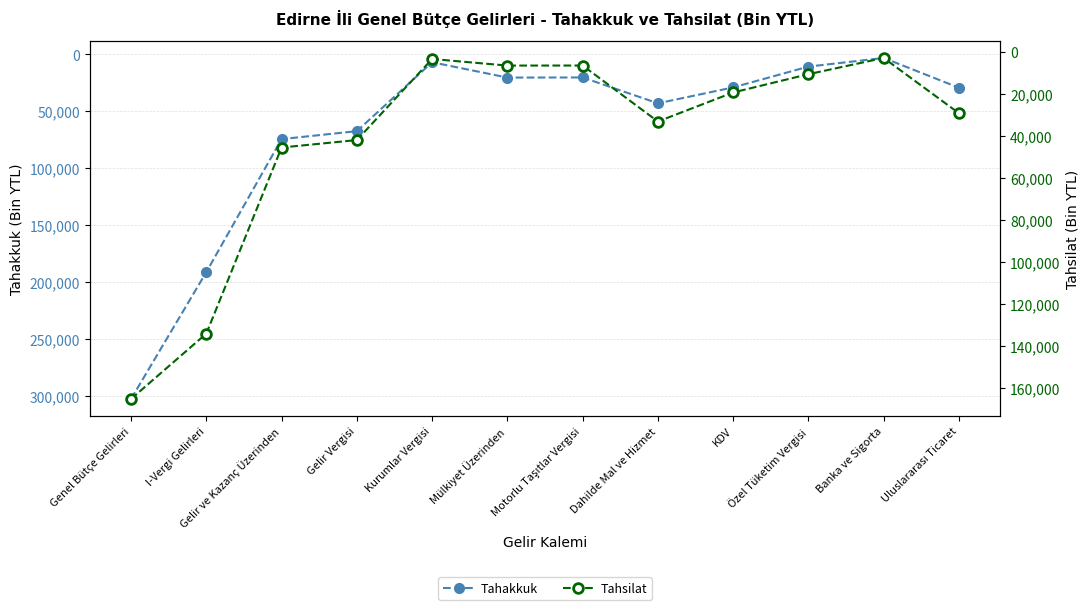

Is the value of Tahakkuk at Uluslararası Ticaret greater than the value of Tahsilat at Uluslararası Ticaret?

No